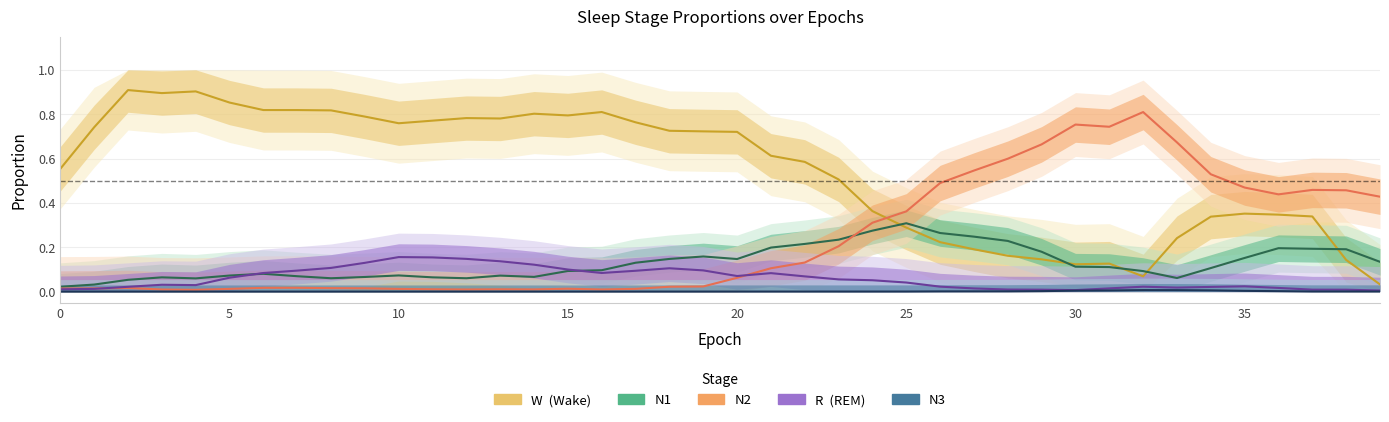

Which series has the largest range (max minus min)?

W